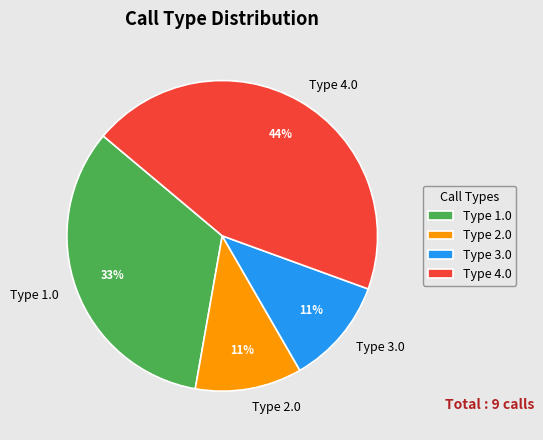

To the nearest percent, what is the difference between the Type 1.0 and Type 3.0 slice percentages?

22%